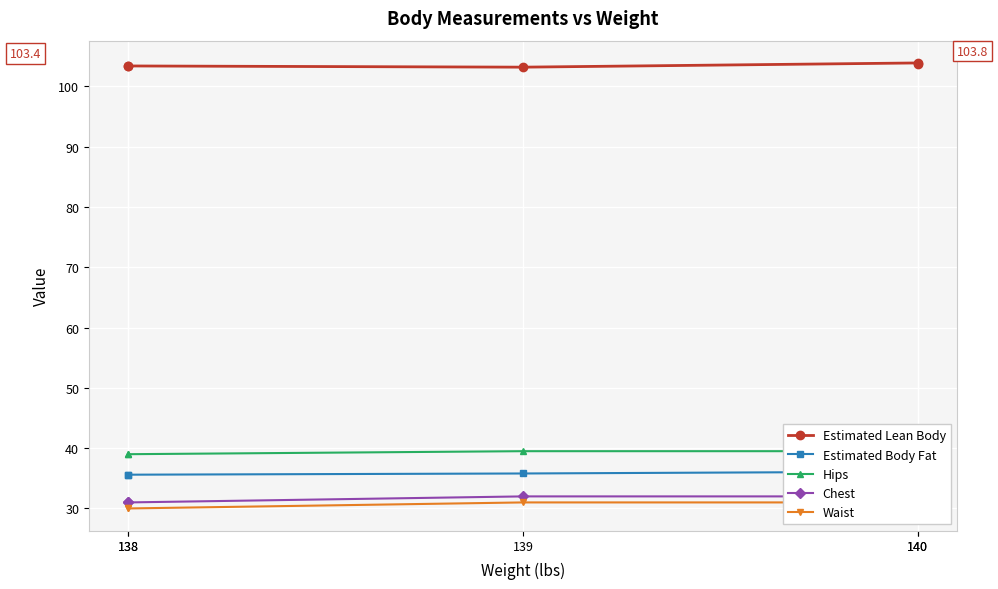

True or false: Hips and Estimated Lean Body intersect in this chart.

False